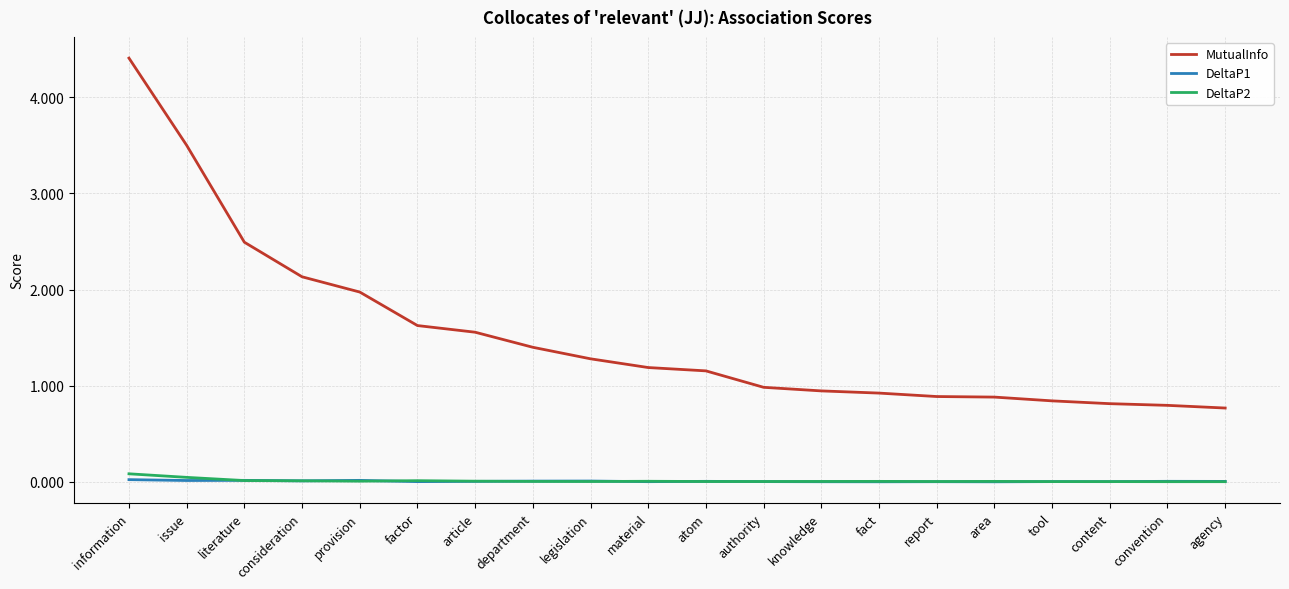

Does the chart have visible grid lines?

Yes